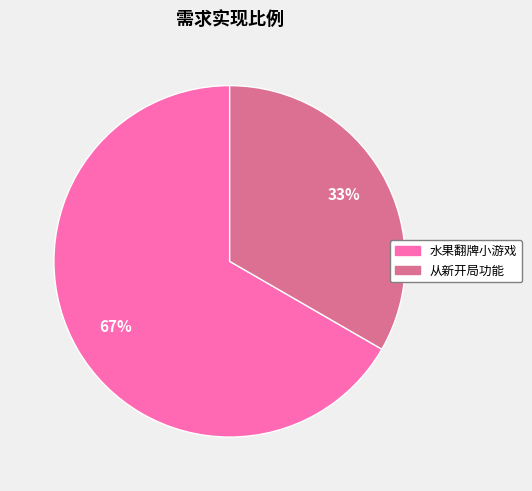

Is there a majority slice in this chart?

Yes